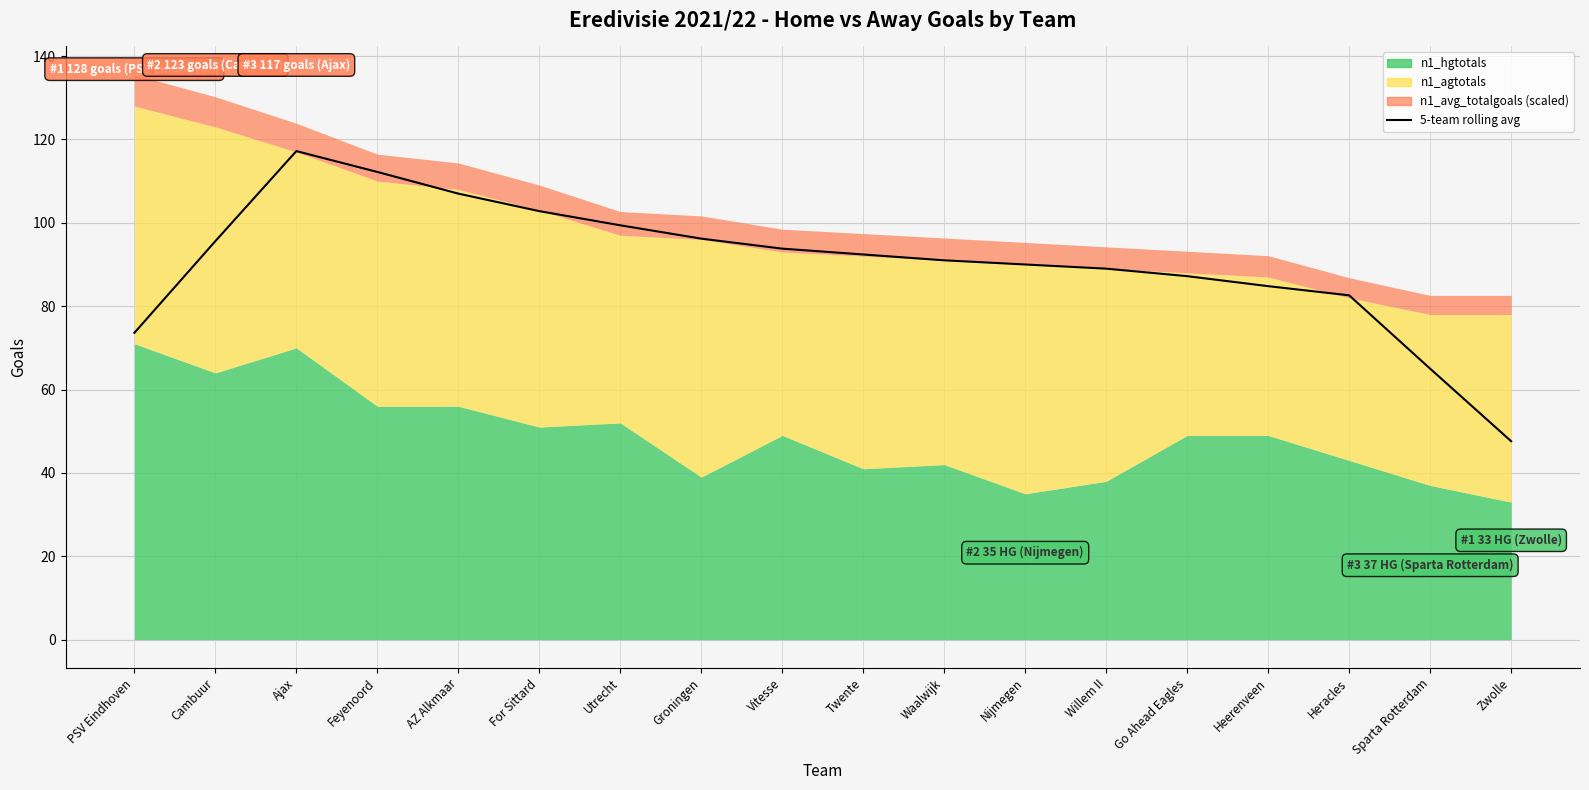

What is the label of the 2nd point from the left?

Cambuur